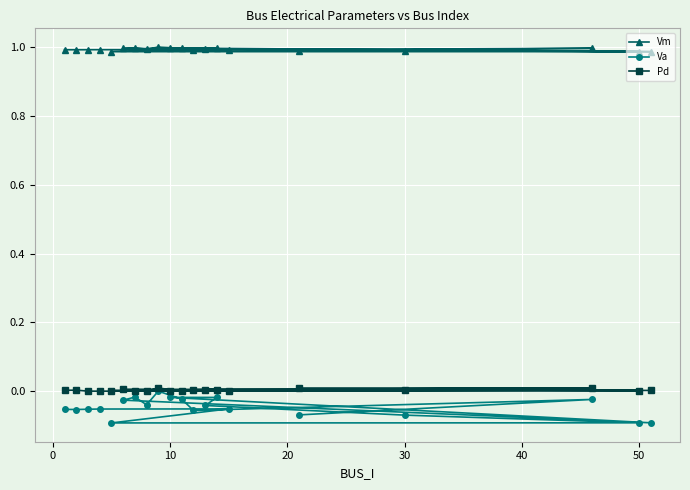

How many Vm values are between 0 and 1?

20